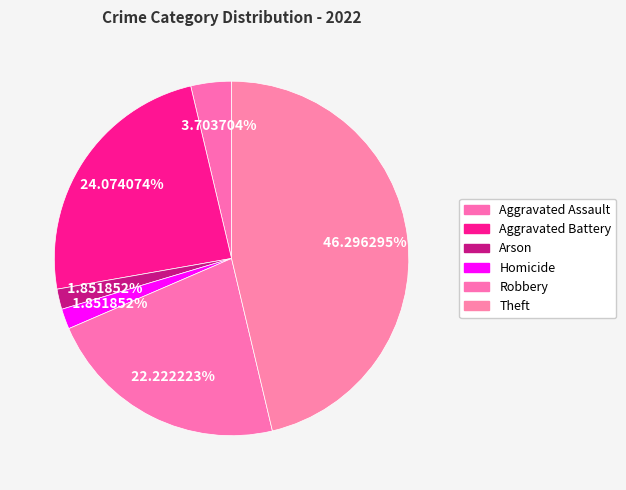

What percentage do Aggravated Battery and Homicide together represent?

25.9%